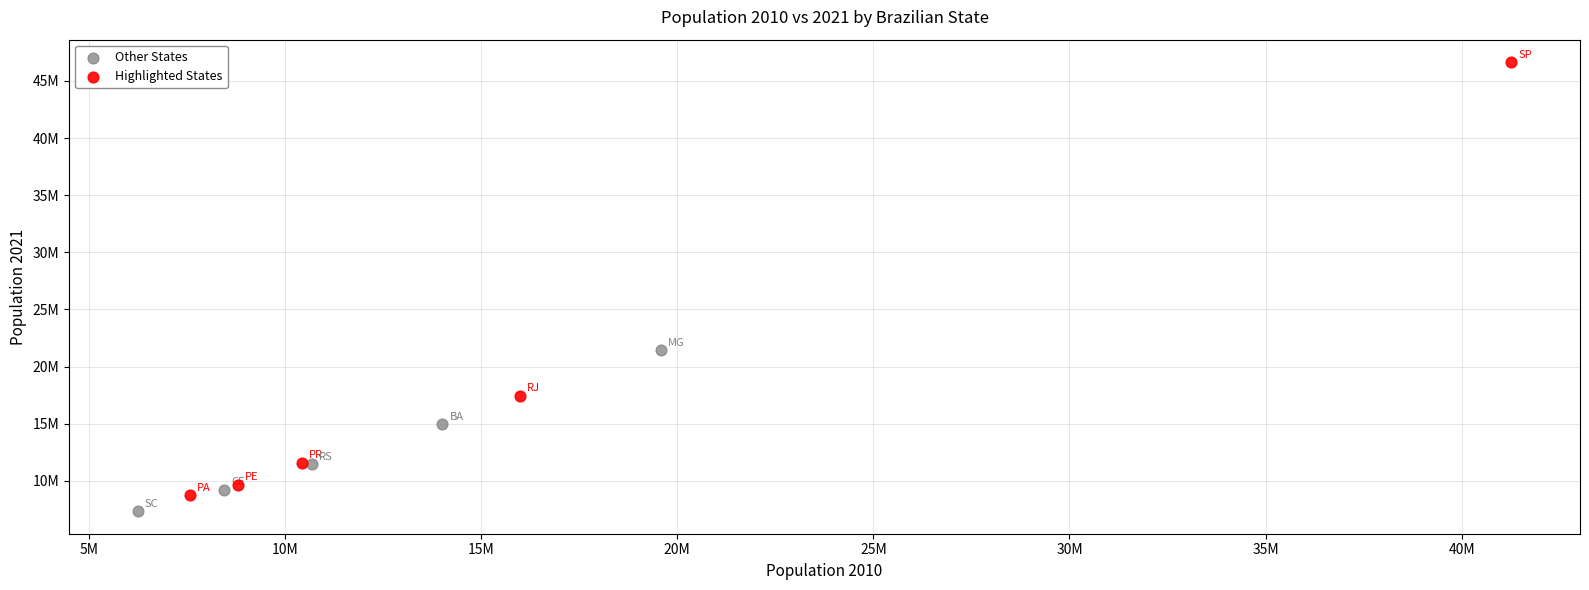

Which series reaches the maximum Y coordinate?

Highlighted States